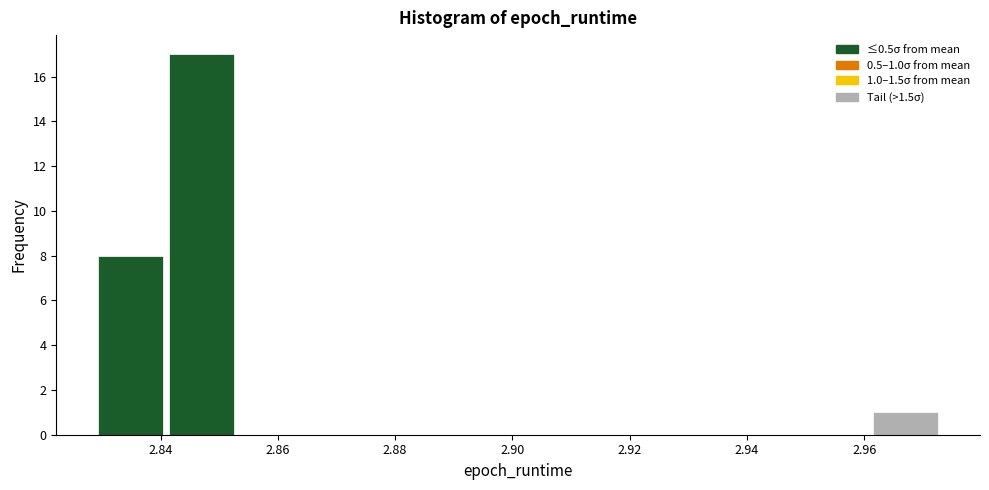

Which range on the x-axis has the tallest bar?

2.840 to 2.852